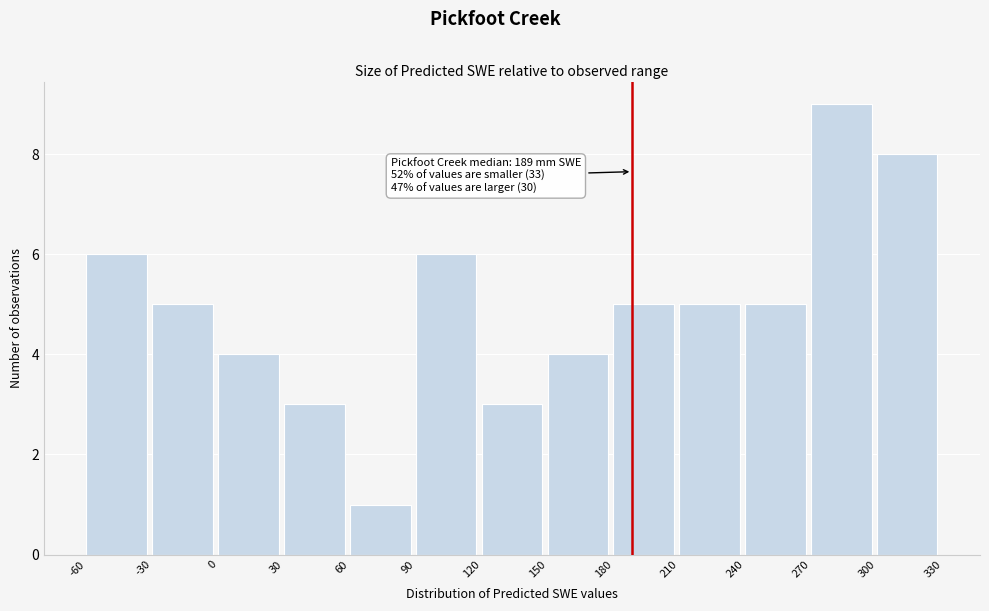

Which range on the x-axis has the tallest bar?

270 to 300